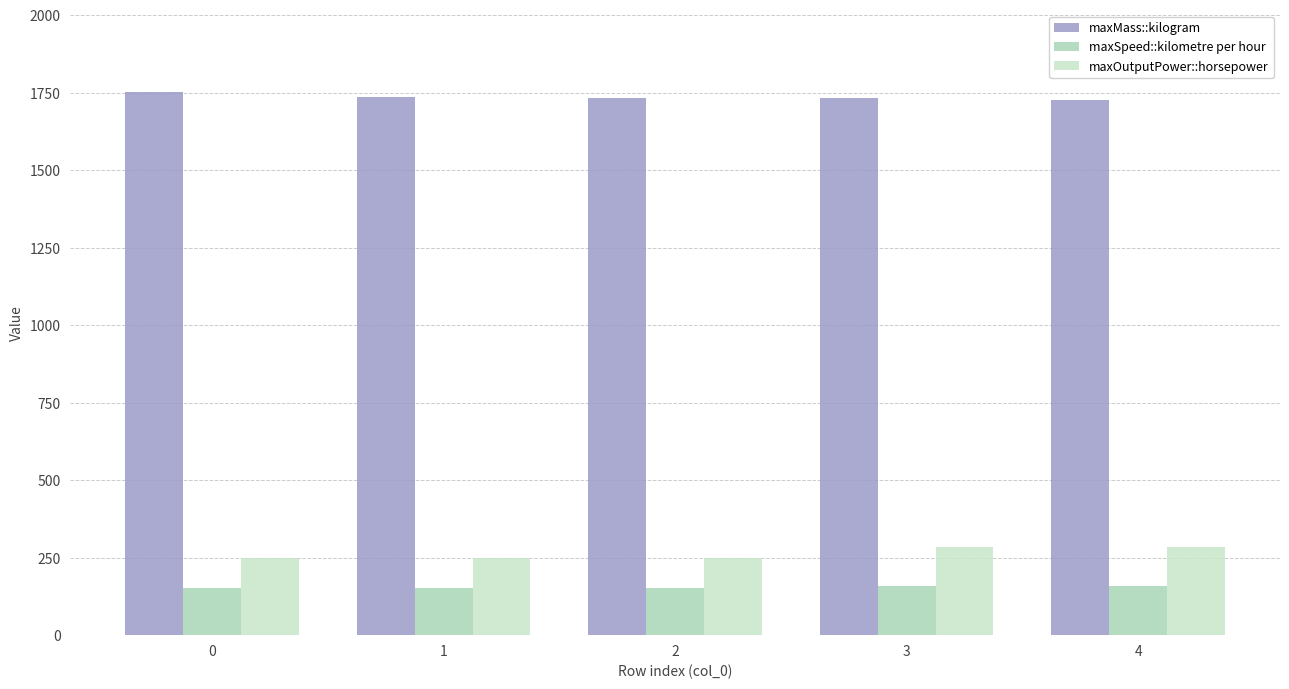

What are all the series names shown in the legend?

maxMass::kilogram, maxSpeed::kilometre per hour, maxOutputPower::horsepower